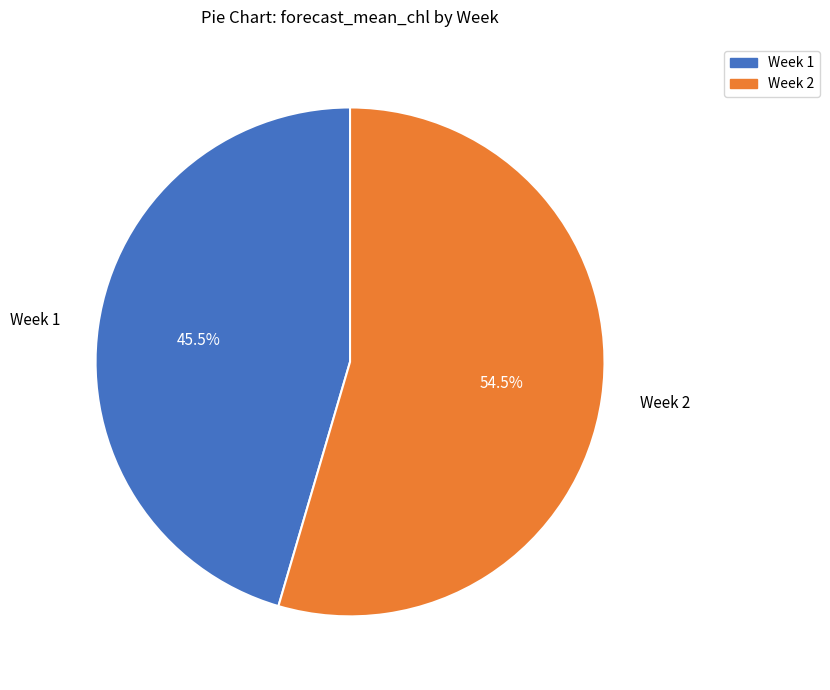

Rank the categories by value from highest to lowest.

Week 2, Week 1